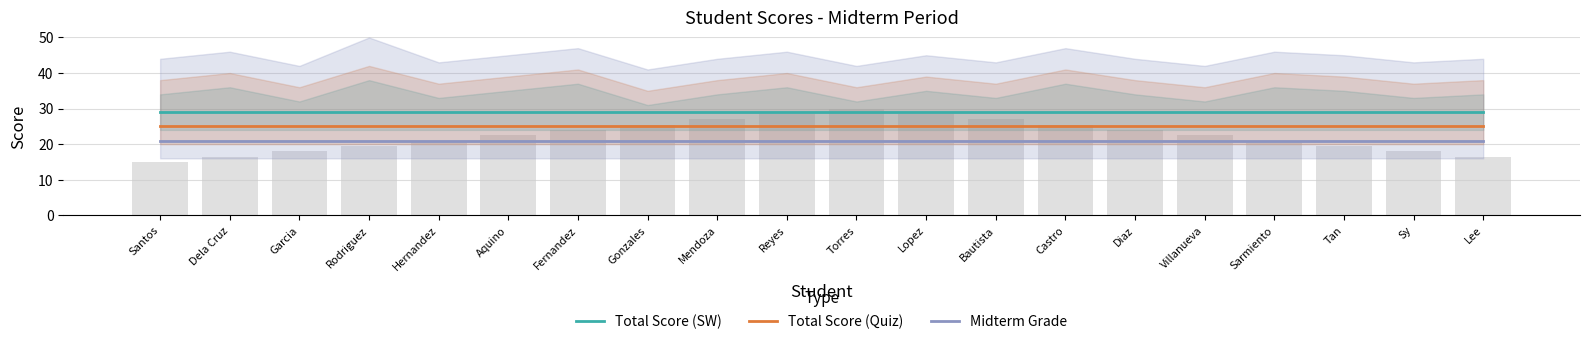

What is the sum of all Midterm Grade values?

420